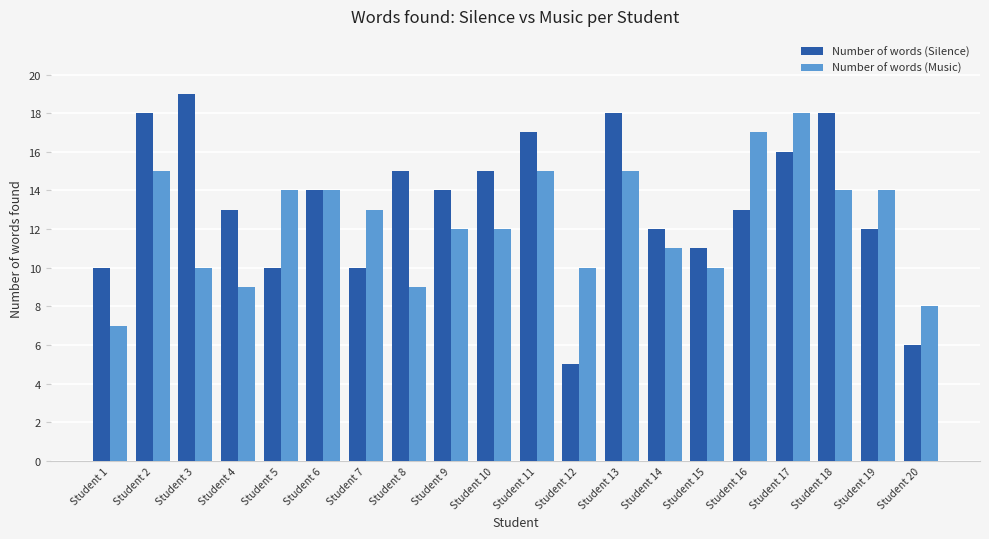

What is the difference between the maximum and minimum values in the Number of words (Silence) series?

14